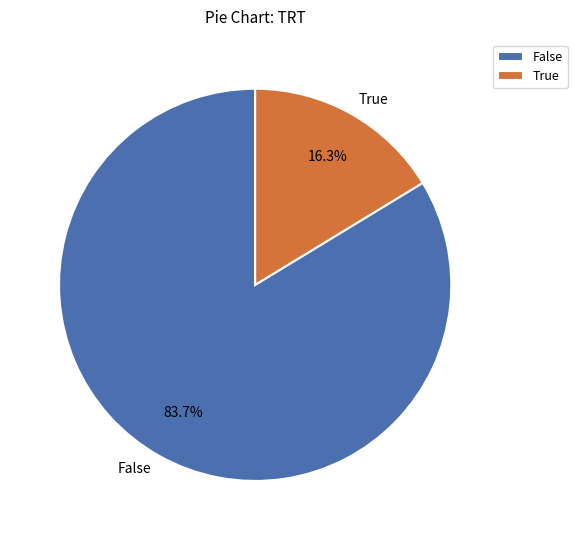

Which has a higher value, False or True?

False